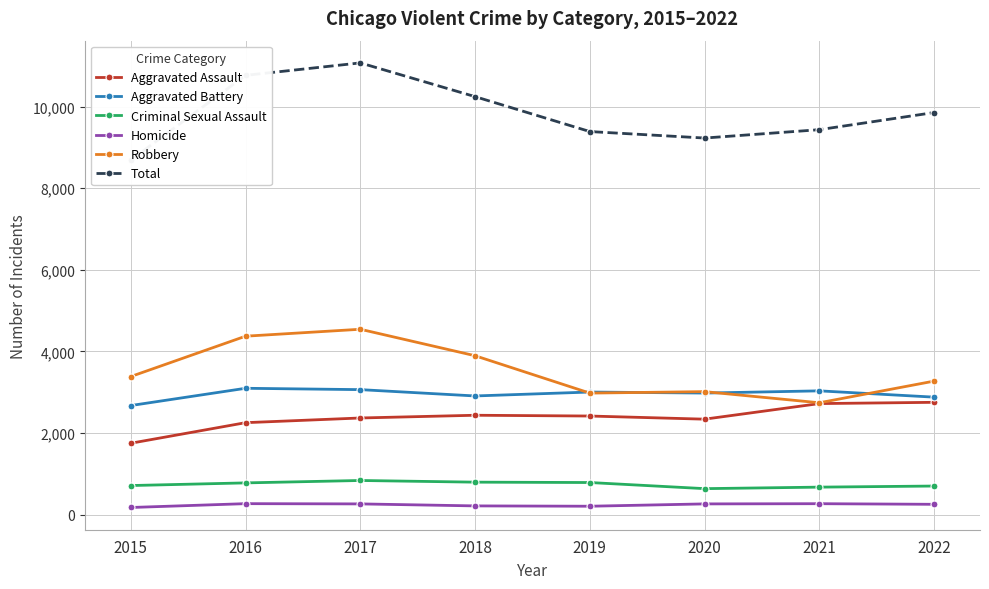

What is the value of the Robbery point at the 2nd from the left?

4373